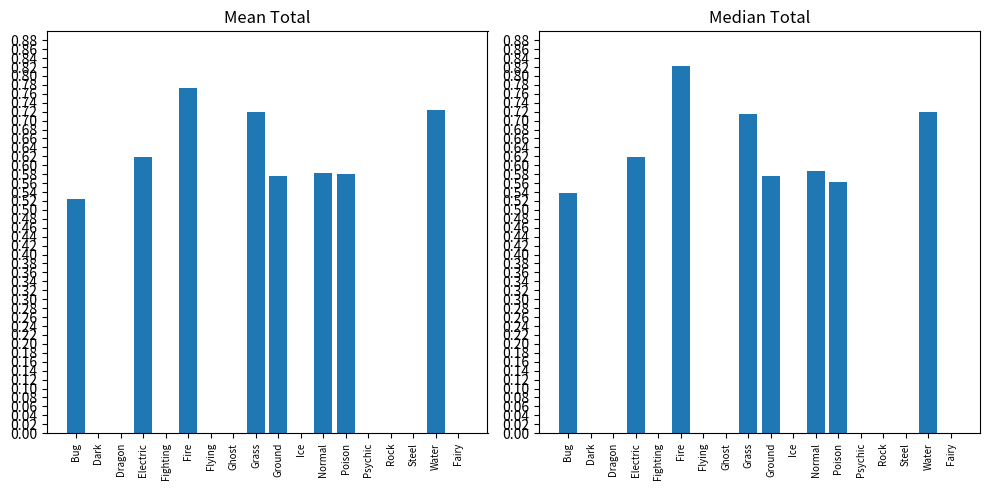

Which series has the largest range (max minus min)?

Median Total